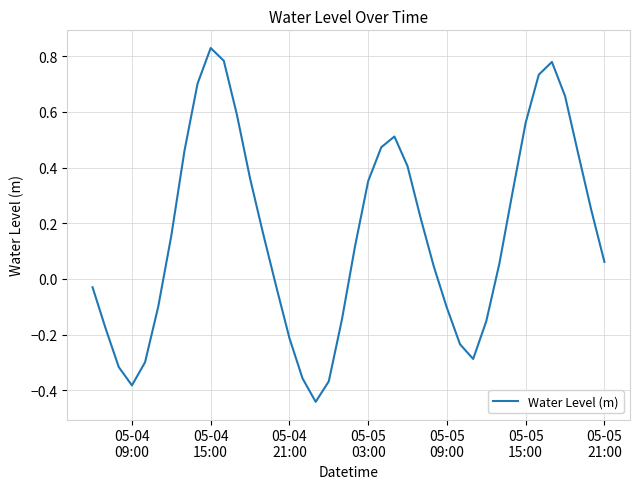

What is the difference between the maximum and minimum values?

1.3